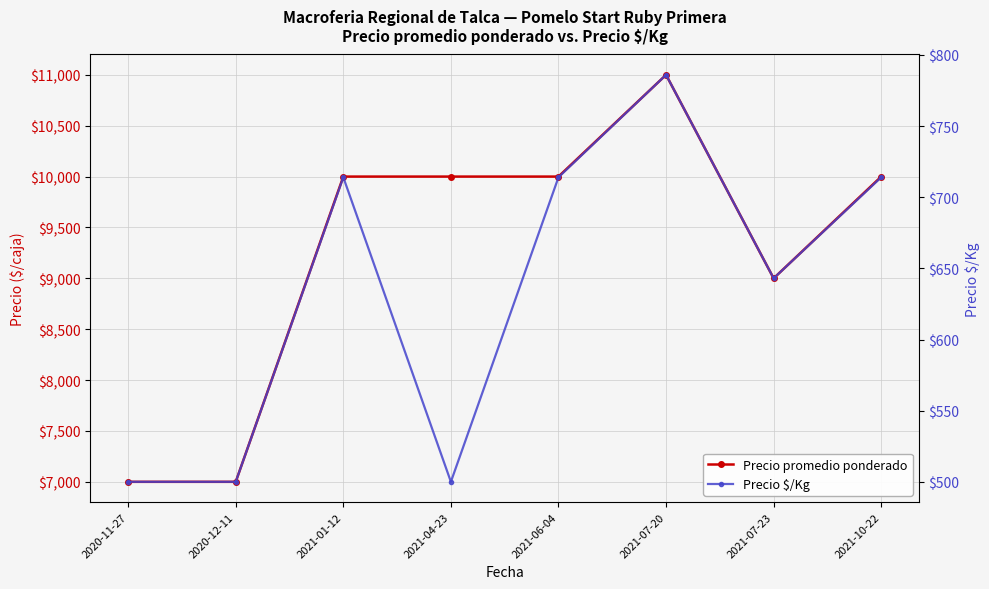

What is the label of the 7th point from the left?

2021-07-23